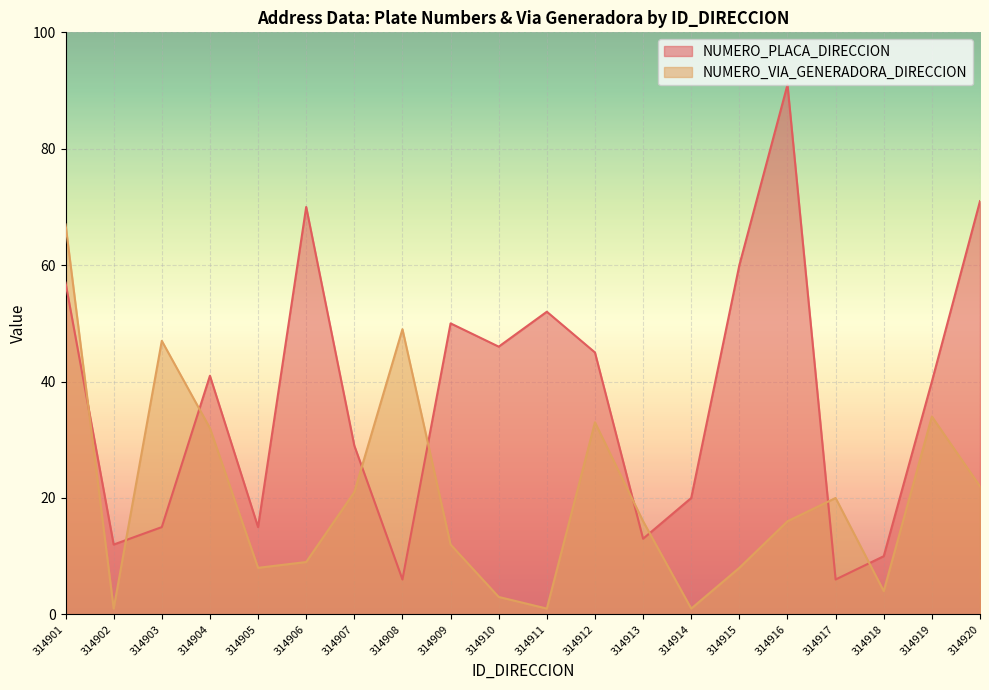

The NUMERO_PLACA_DIRECCION series shows 72 at 314909. True or false?

False